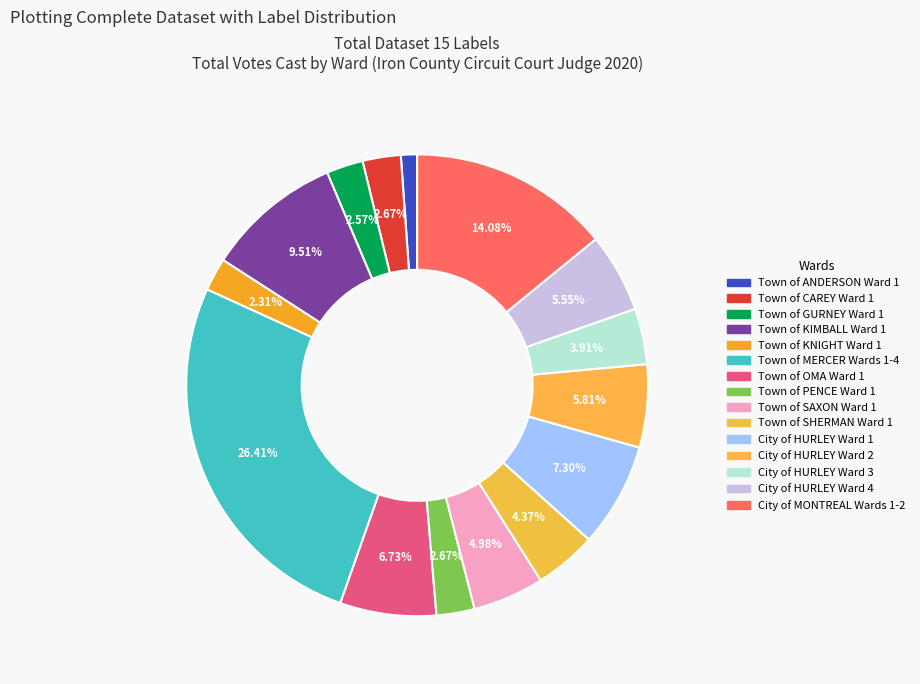

How many segments does this pie chart have?

15